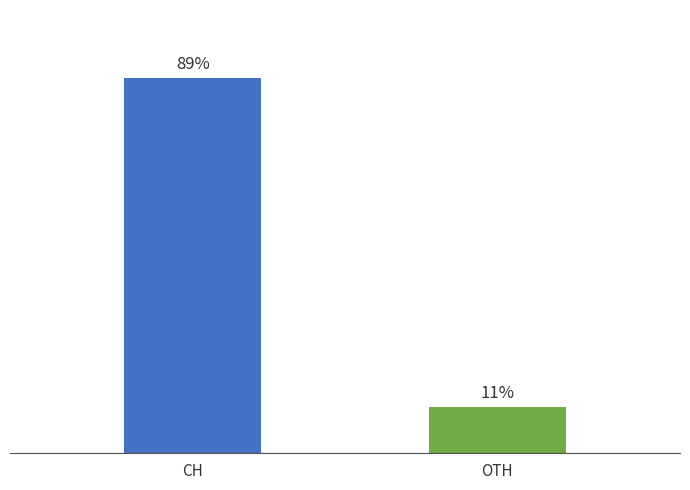

What is the change in value from CH to OTH?

-78